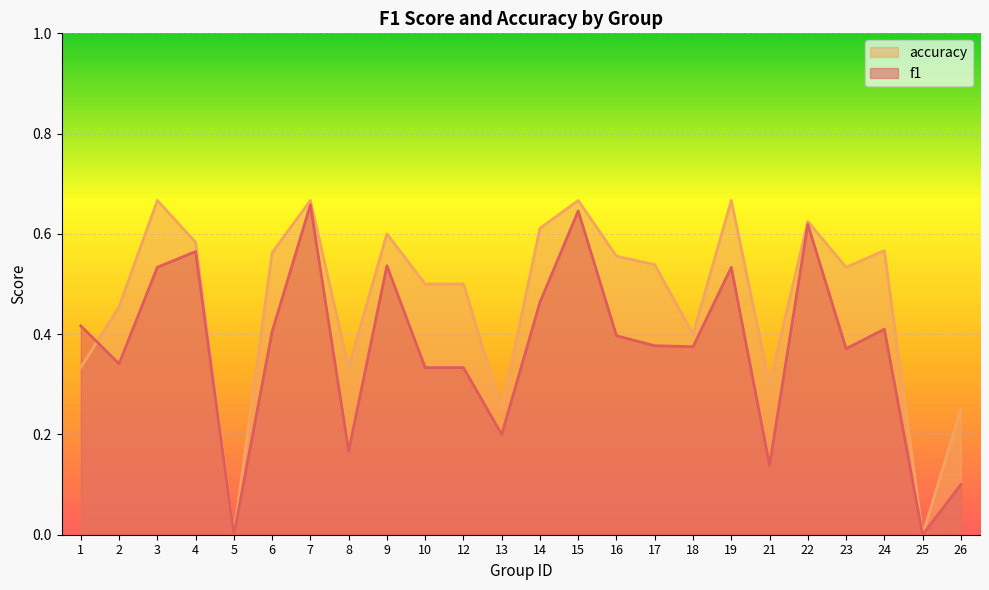

What is the sum of the accuracy values at 8 and 5?

0.3